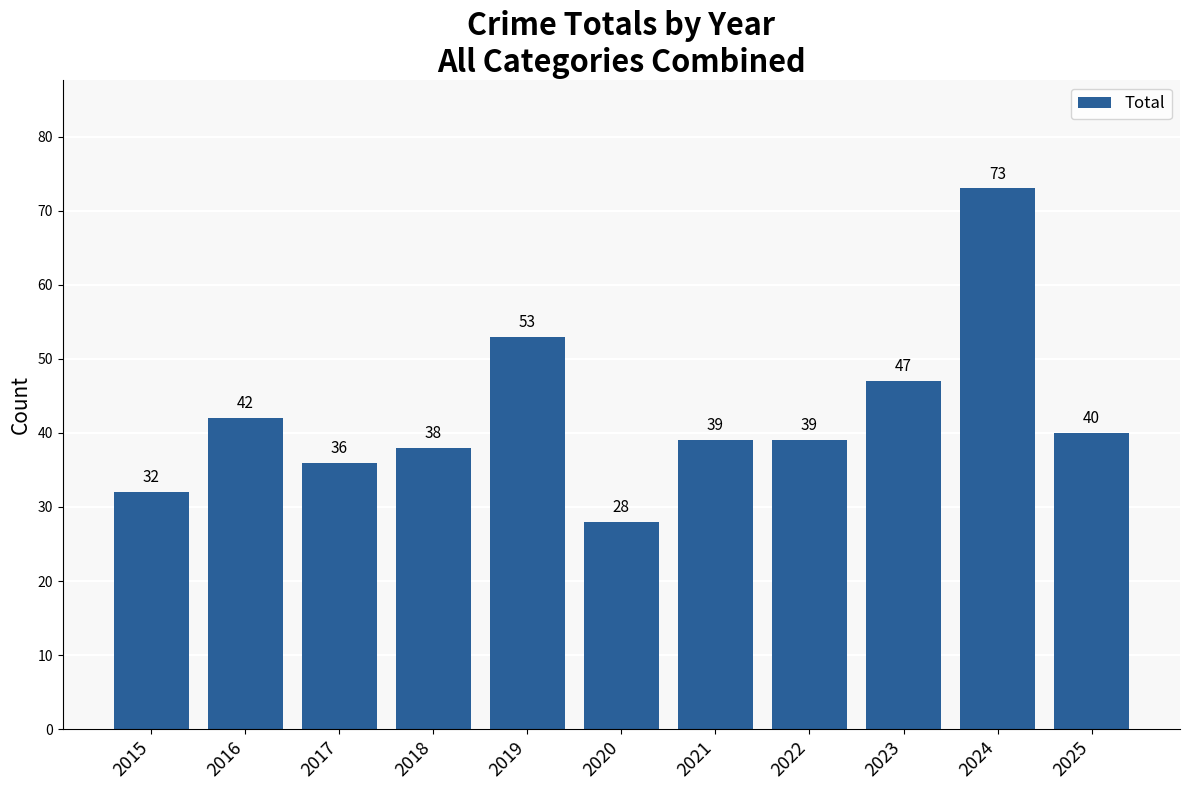

Reading left to right, what are all the values shown in this chart?

2015=32	2016=42	2017=36	2018=38	2019=53	2020=28	2021=39	2022=39	2023=47	2024=73	2025=40